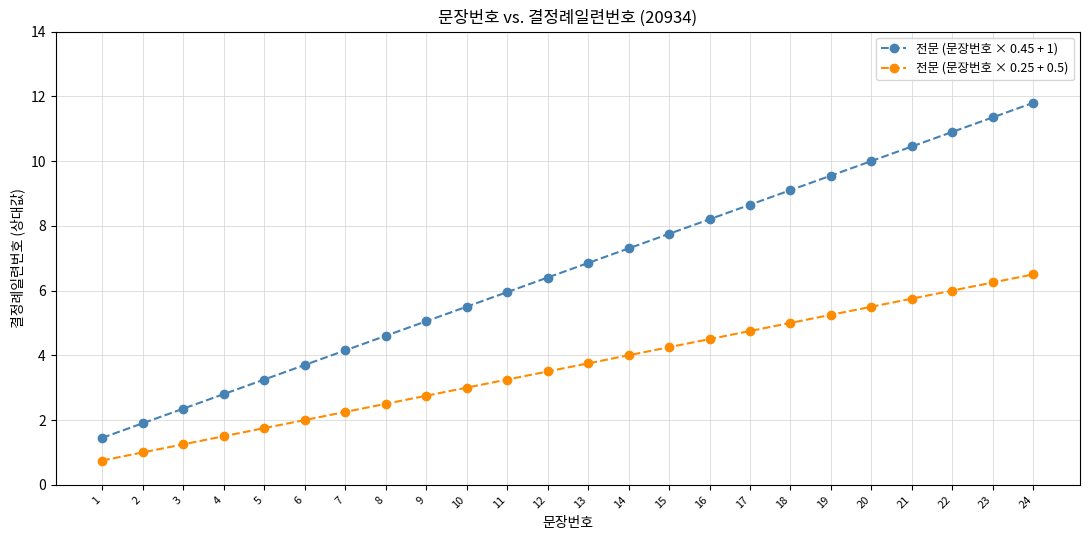

At 2, list the series in order from largest to smallest.

전문 (문장번호 × 0.45 + 1), 전문 (문장번호 × 0.25 + 0.5)